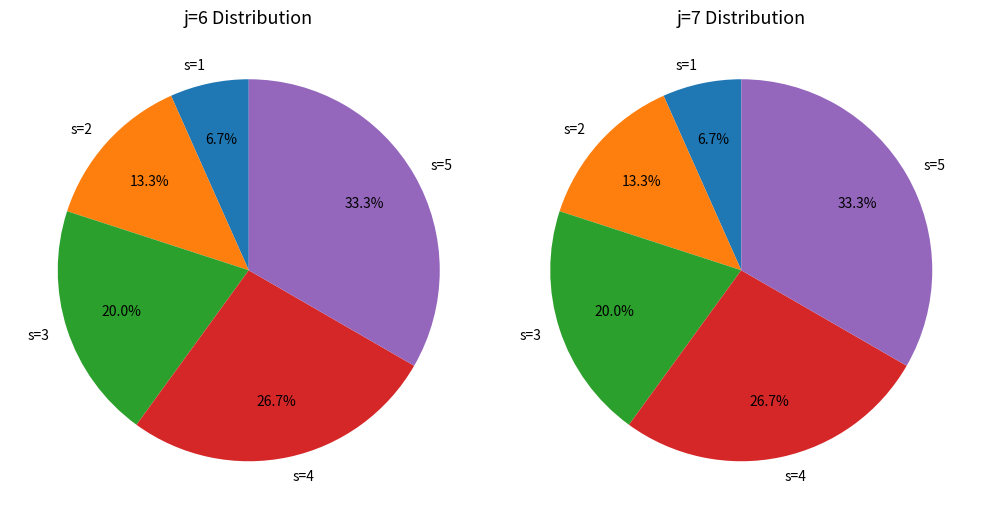

Is there a majority slice in this chart?

No